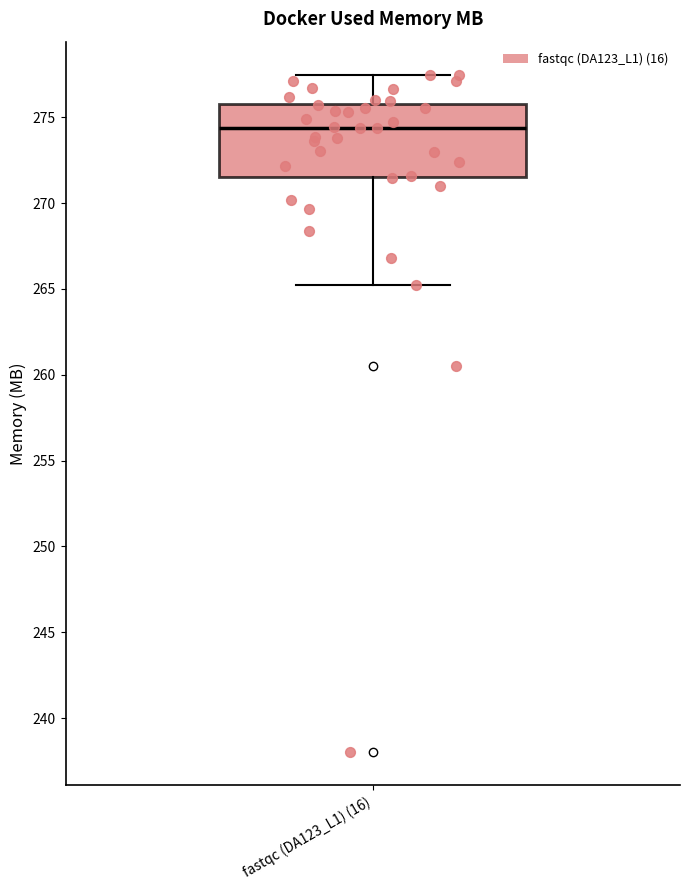

Transcribe this box plot: give where the median line is, the range the box spans, and where the two whiskers end, as read against the y-axis. The values are not printed on the chart, so give them approximately, as read against the axis.

median 274.5, box 271.5 to 276.0, whiskers 265.0 to 277.5